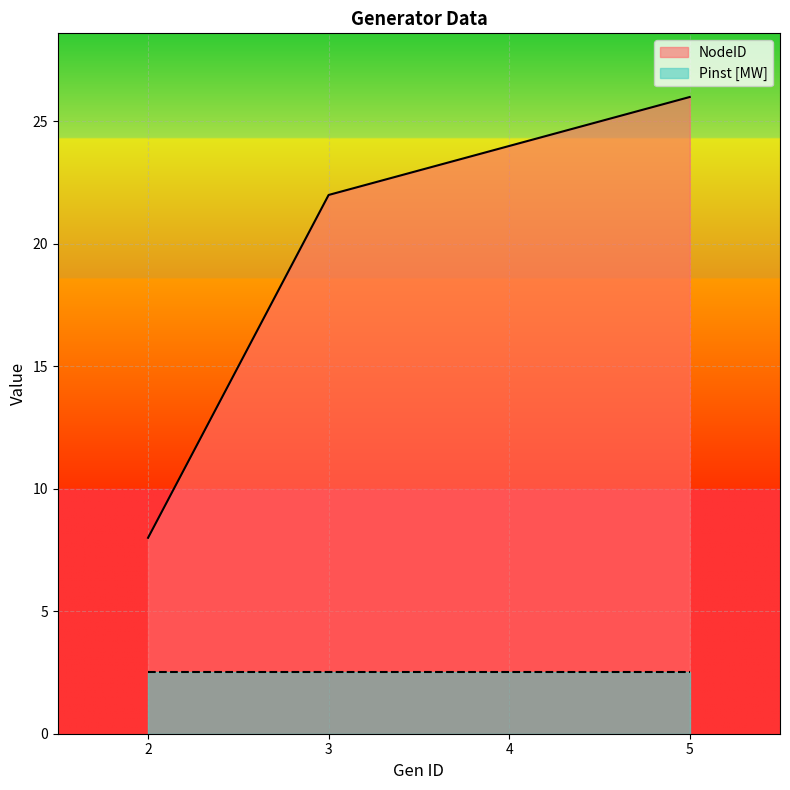

What is the change in value from 3 to 5?

+4